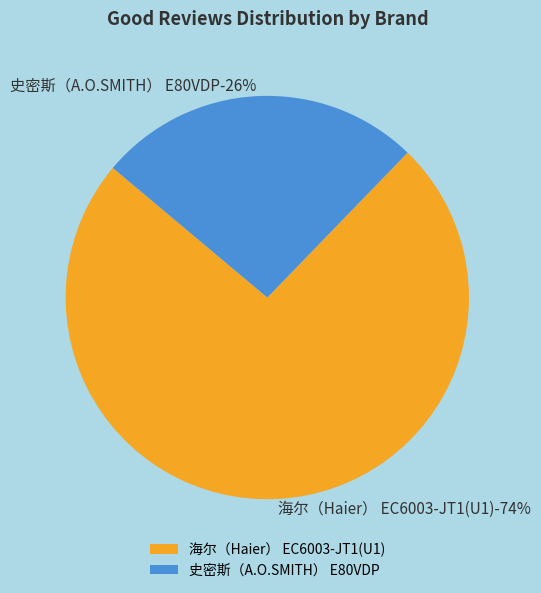

To the nearest percent, what is the average slice percentage?

50%